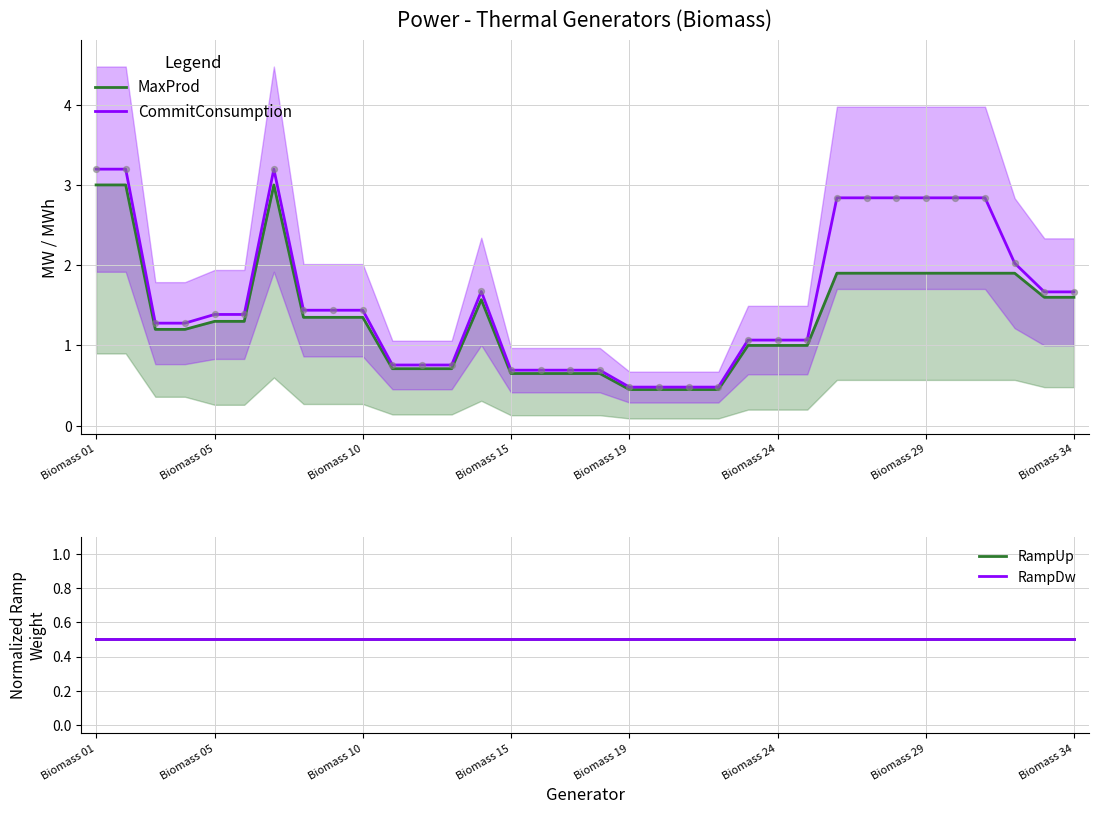

Which series contains the highest Y value?

CommitConsumption